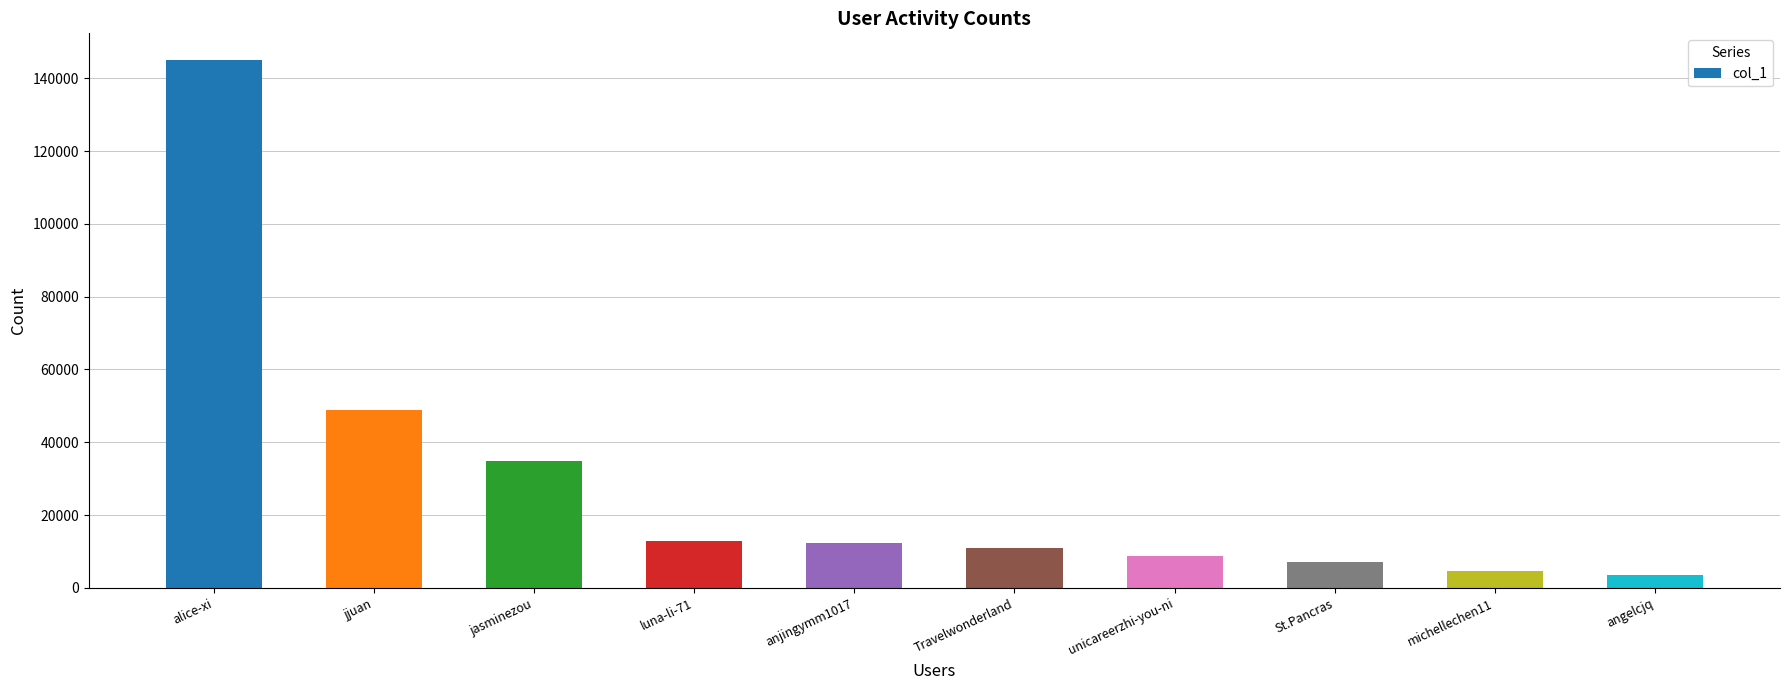

Count the number of data series in this chart.

1